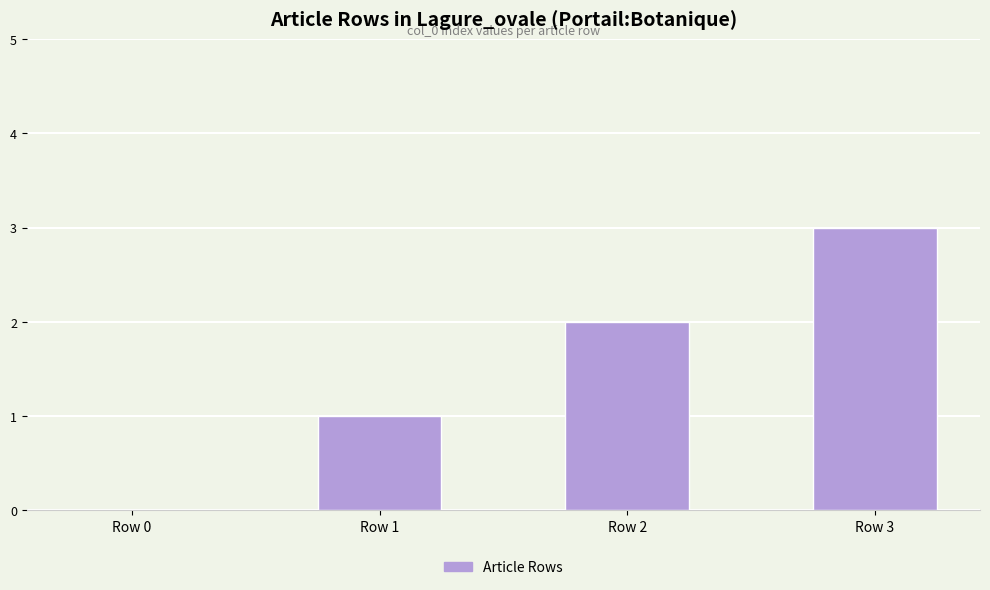

The value at Row 1 is 2. True or false?

False